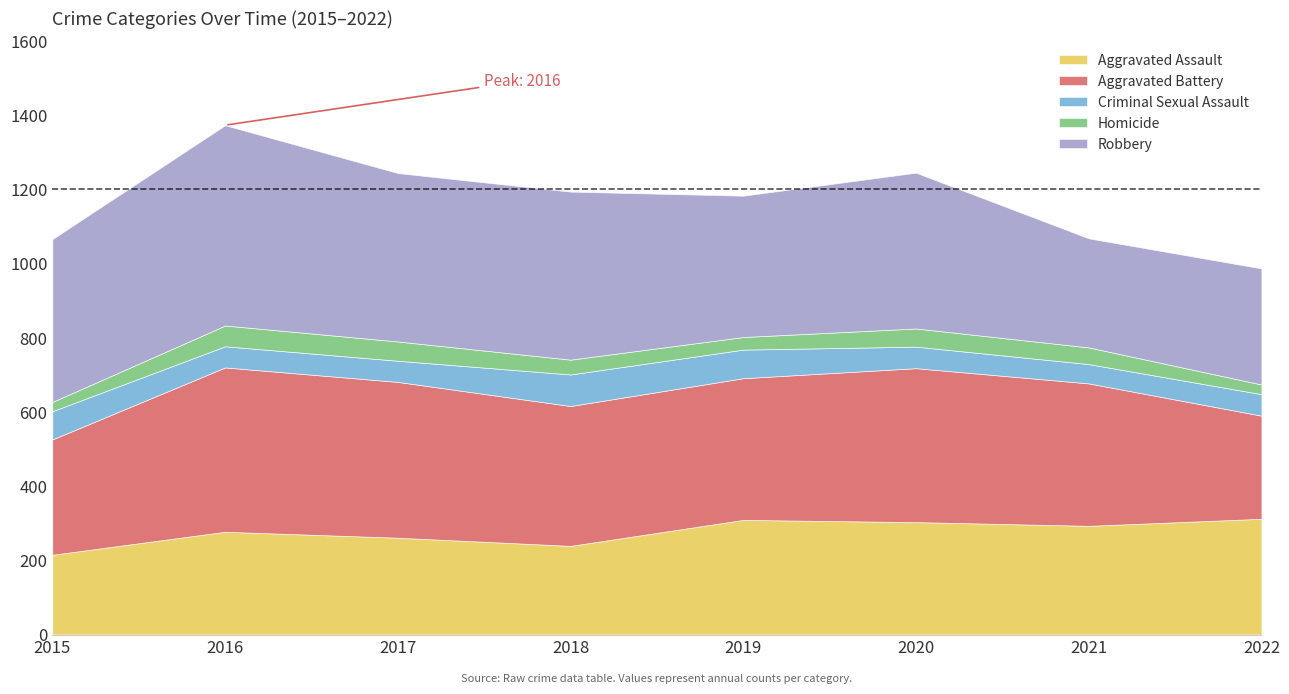

The value of Aggravated Battery at 2018 is 227. True or false?

False